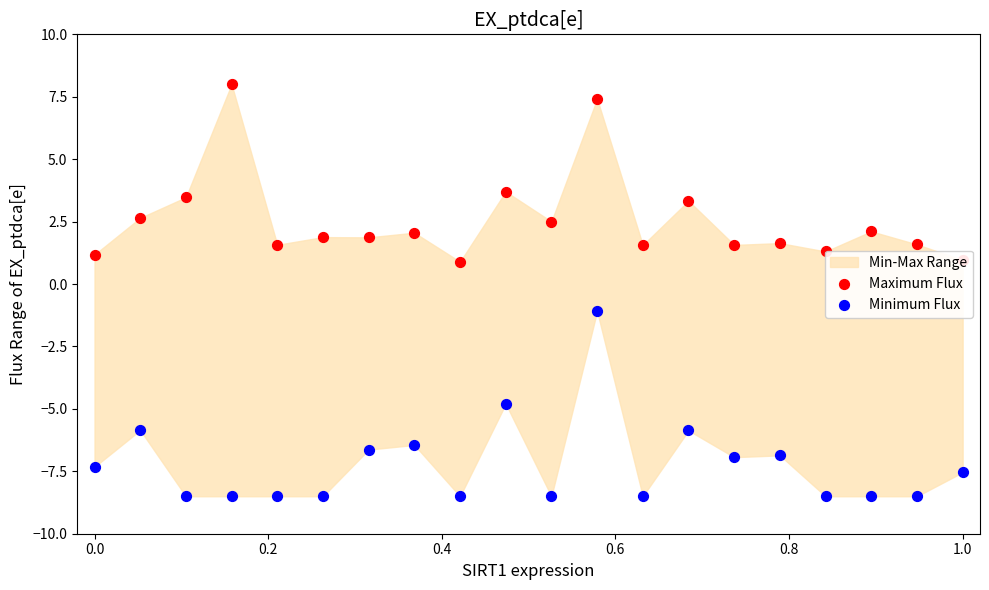

At how many categories does at least one series exceed -7?

20